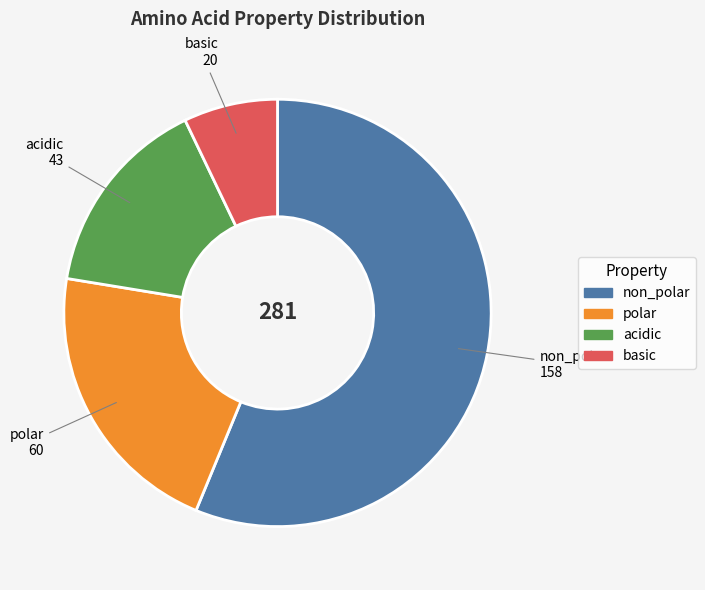

Which has a higher value, non_polar or basic?

non_polar